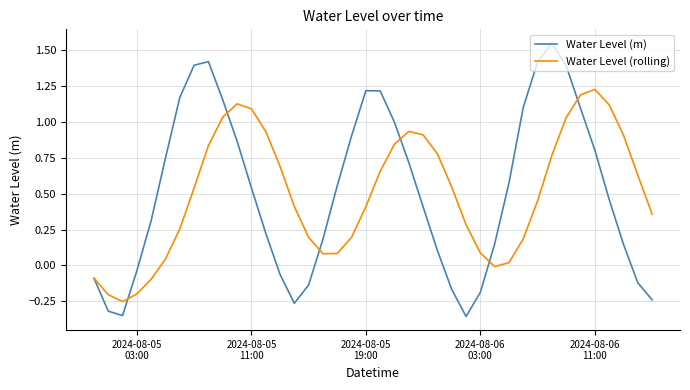

Rank the series by their maximum value, from highest to lowest.

Water Level (m), Water Level (rolling)